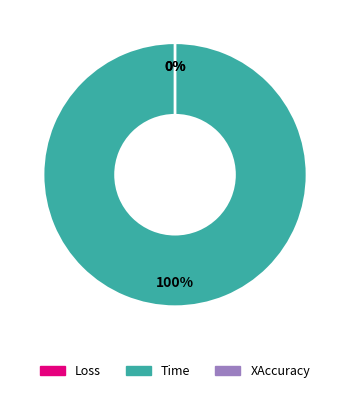

What percentage is the Time slice, to the nearest percent?

100%